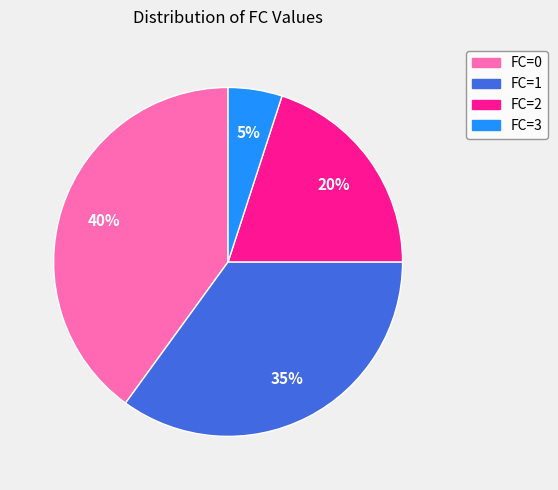

Is it true that FC=2 is 20% of the pie?

True